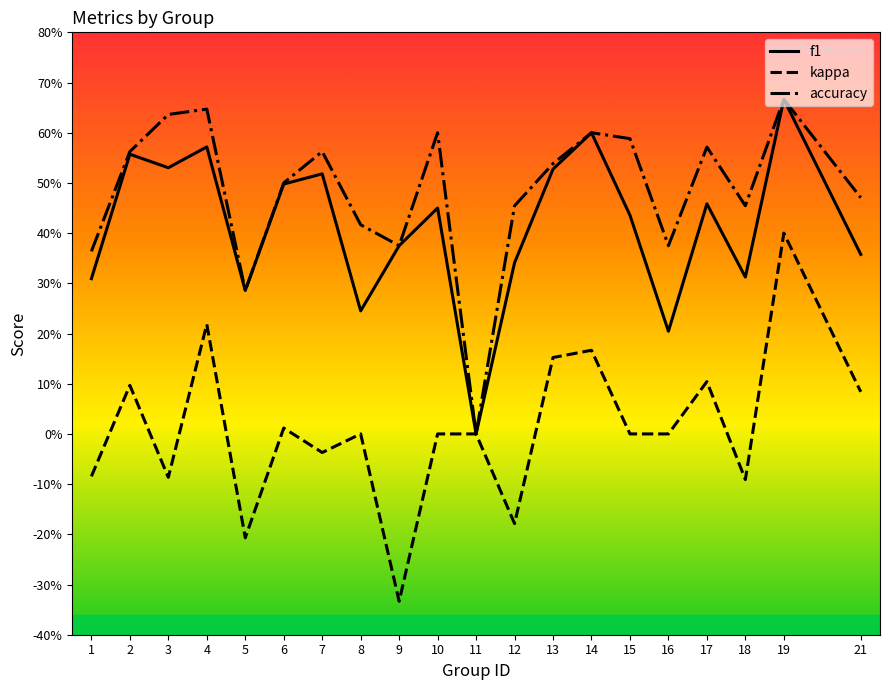

Reading left to right, transcribe all the data shown in this chart.

f1: 1=0.3	2=0.6	3=0.5	4=0.6	5=0.3	6=0.5	7=0.5	8=0.2	9=0.4	10=0.5	11=0.0	12=0.3	13=0.5	14=0.6	15=0.4	16=0.2	17=0.5	18=0.3	19=0.7	21=0.4
kappa: 1=-0.1	2=0.1	3=-0.1	4=0.2	5=-0.2	6=0.0	7=-0.0	8=0.0	9=-0.3	10=0.0	11=0.0	12=-0.2	13=0.2	14=0.2	15=0.0	16=0.0	17=0.1	18=-0.1	19=0.4	21=0.1
accuracy: 1=0.4	2=0.6	3=0.6	4=0.6	5=0.3	6=0.5	7=0.6	8=0.4	9=0.4	10=0.6	11=0.0	12=0.5	13=0.5	14=0.6	15=0.6	16=0.4	17=0.6	18=0.5	19=0.7	21=0.5